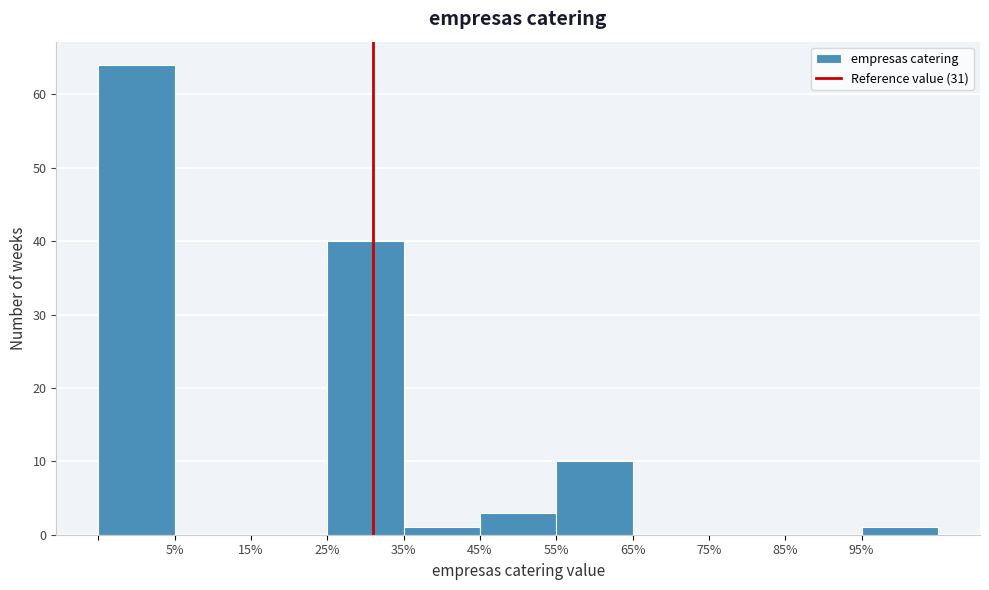

How tall is the bar that spans -5 to 5 on the x-axis? The values are not printed on the chart, so give them approximately, as read against the axis.

64